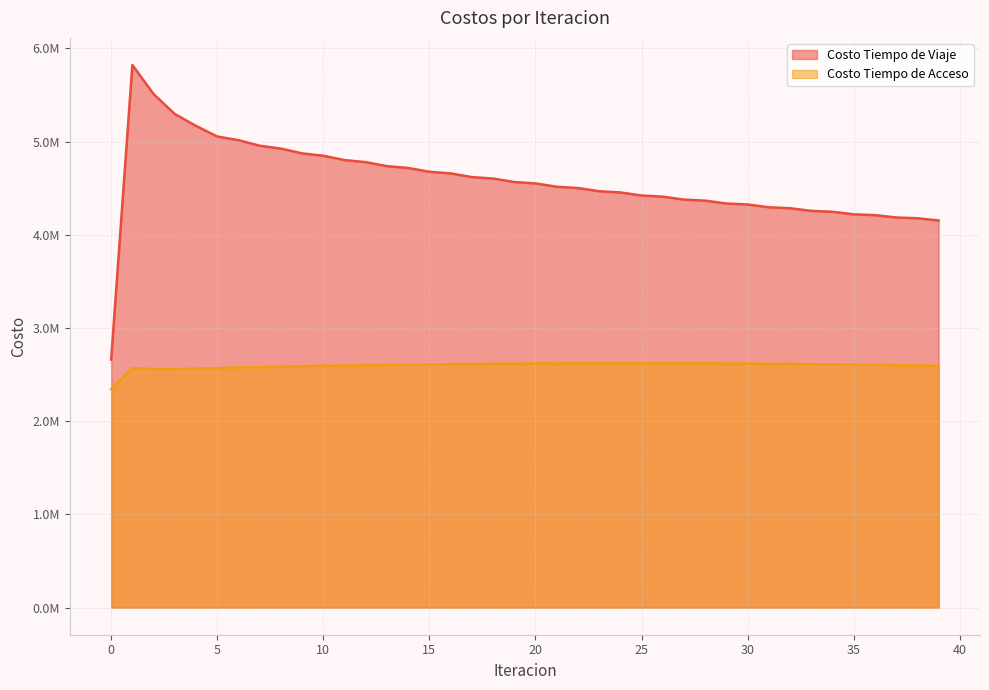

True or false: Costo Tiempo de Viaje and Costo Tiempo de Acceso cross at least once.

False